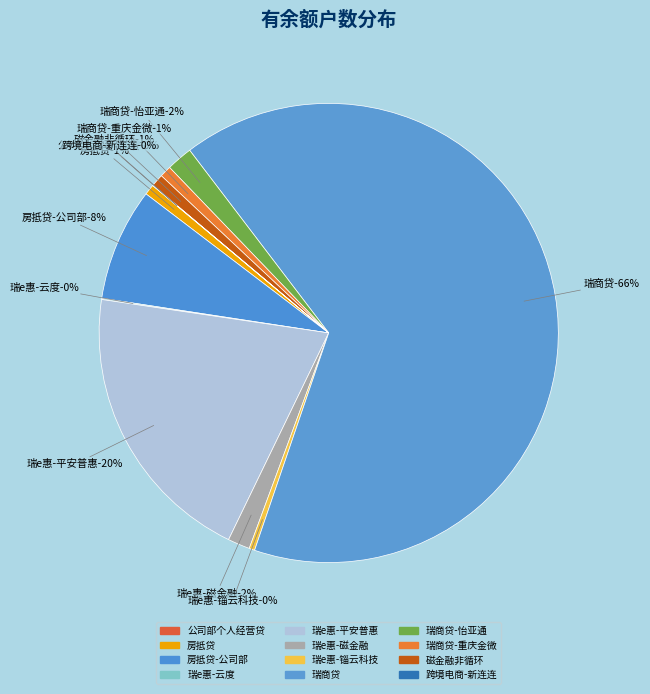

Approximately how many times larger is the value at 瑞e惠-云度 compared to 瑞e惠-磁金融?

0.1